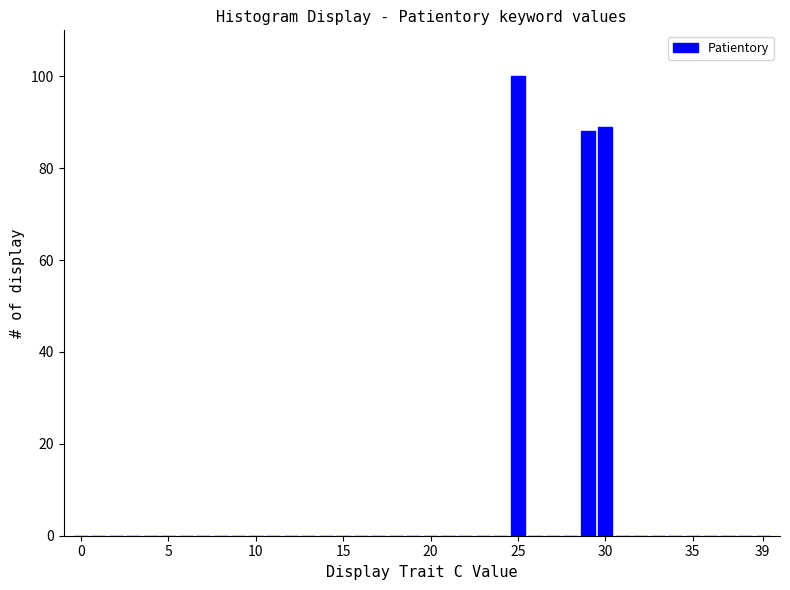

What is the greatest value displayed?

100